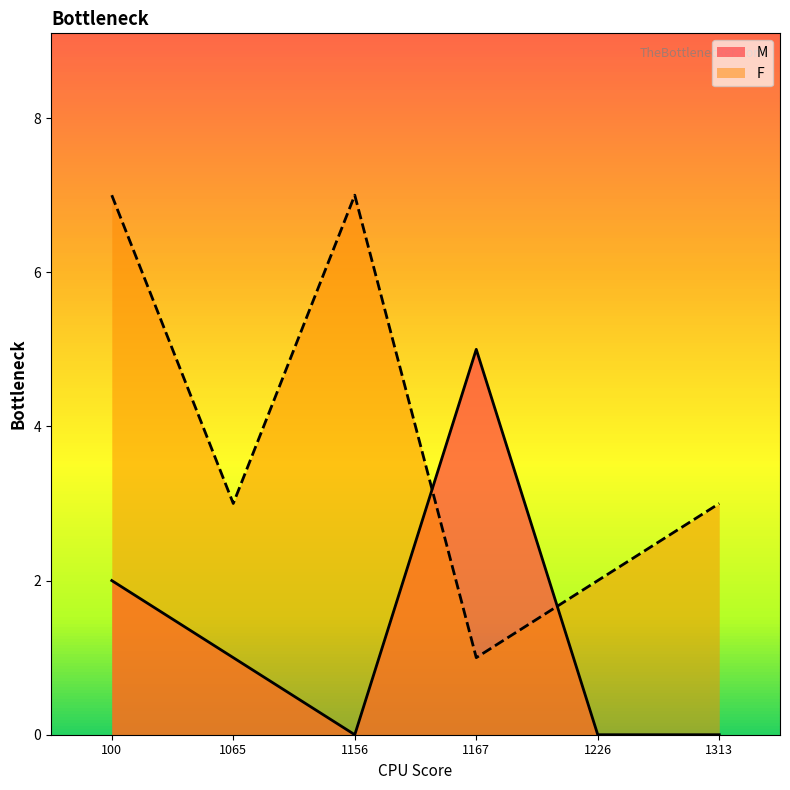

What is the total value across all series at 1167?

6